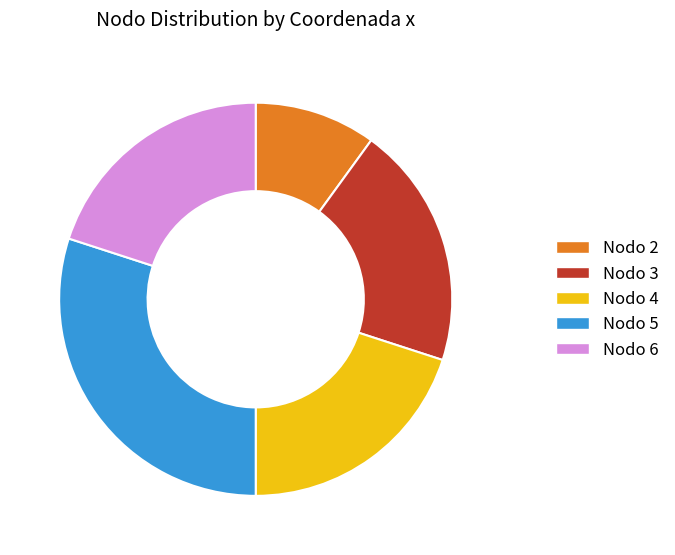

Is Nodo 6 the majority of the pie?

No